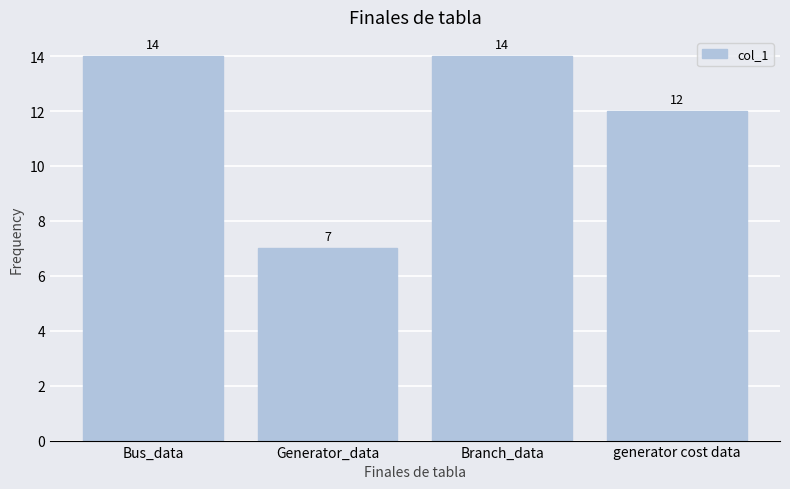

Reading left to right, transcribe all the data shown in this chart.

Bus_data=14	Generator_data=7	Branch_data=14	generator cost data=12